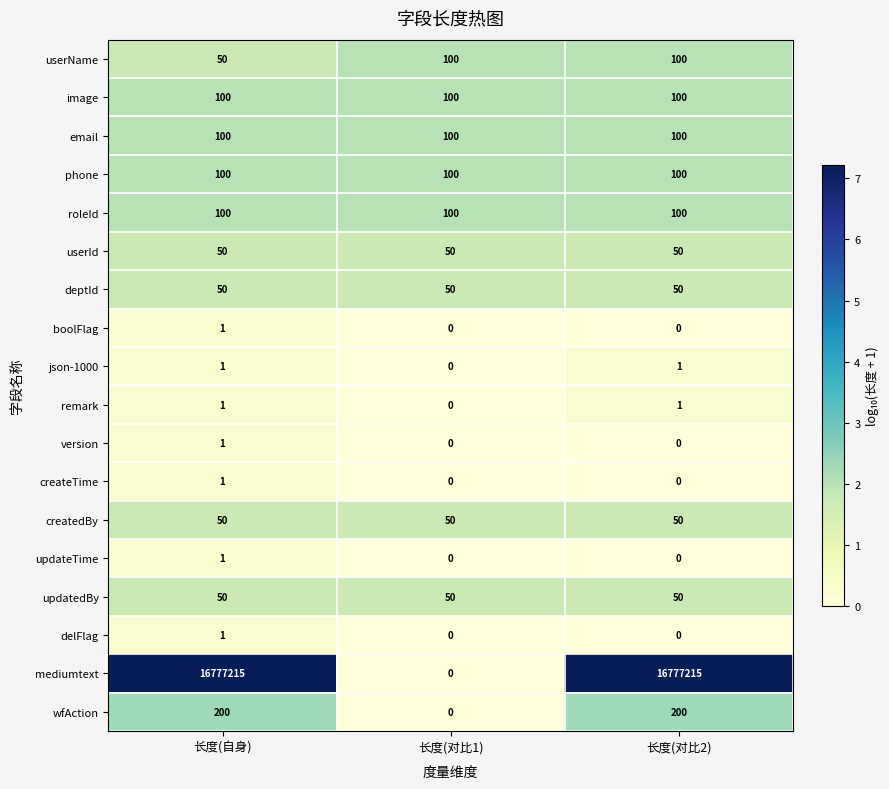

At which category is the sum across all series the highest?

长度(对比2)